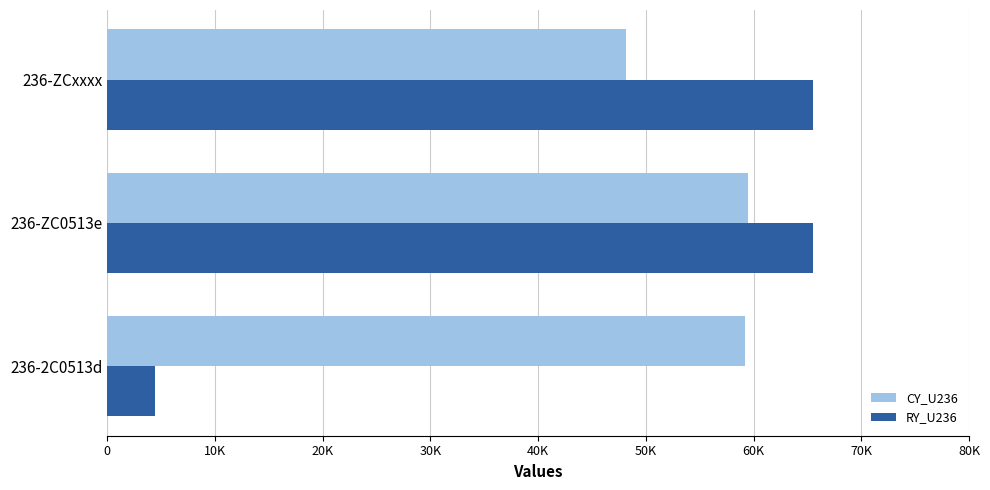

Rank the series by their maximum value, from highest to lowest.

RY_U236, CY_U236